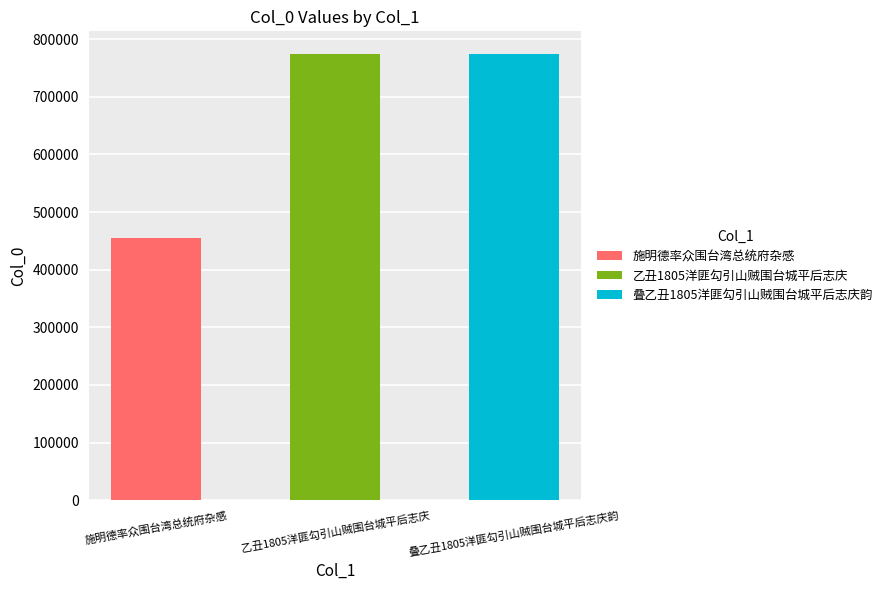

Which has a higher value, 叠乙丑1805洋匪勾引山贼围台城平后志庆韵 or 施明德率众围台湾总统府杂感?

叠乙丑1805洋匪勾引山贼围台城平后志庆韵